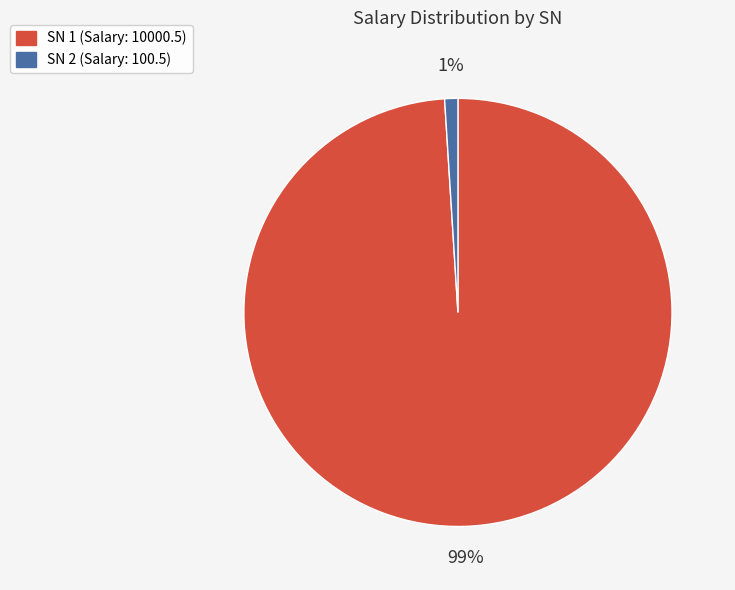

To the nearest percent, what is the difference between the largest and smallest slice percentages?

98%